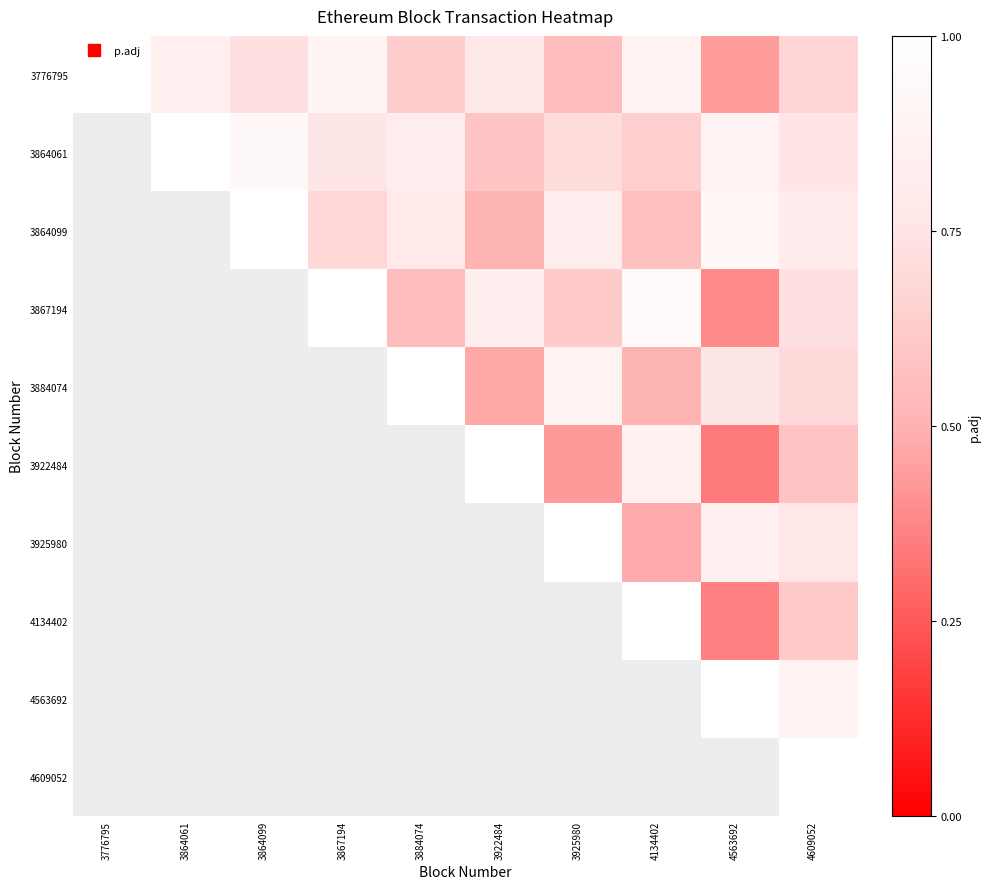

What is the difference between the highest and lowest values at 4134402?

0.5